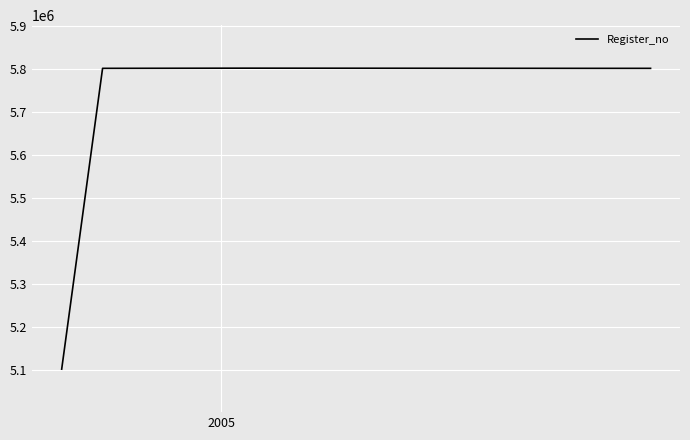

What is the average value?

5662402